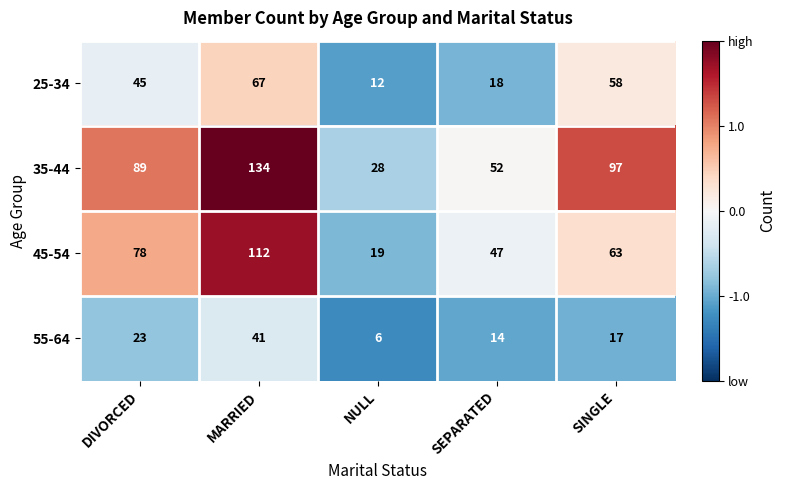

What is the spread (max minus min) of values at SINGLE?

80